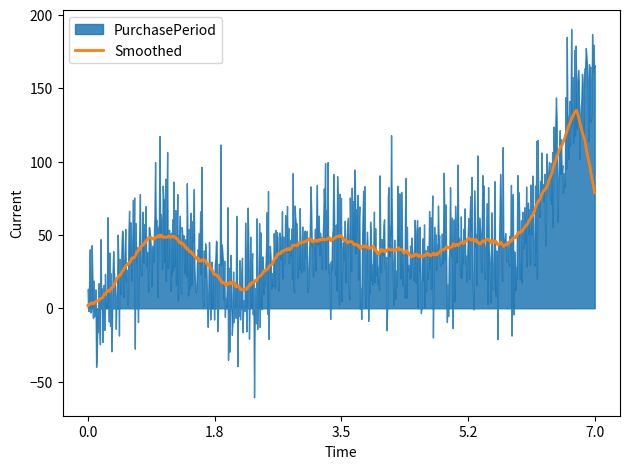

What is the maximum value for Smoothed?

135.0